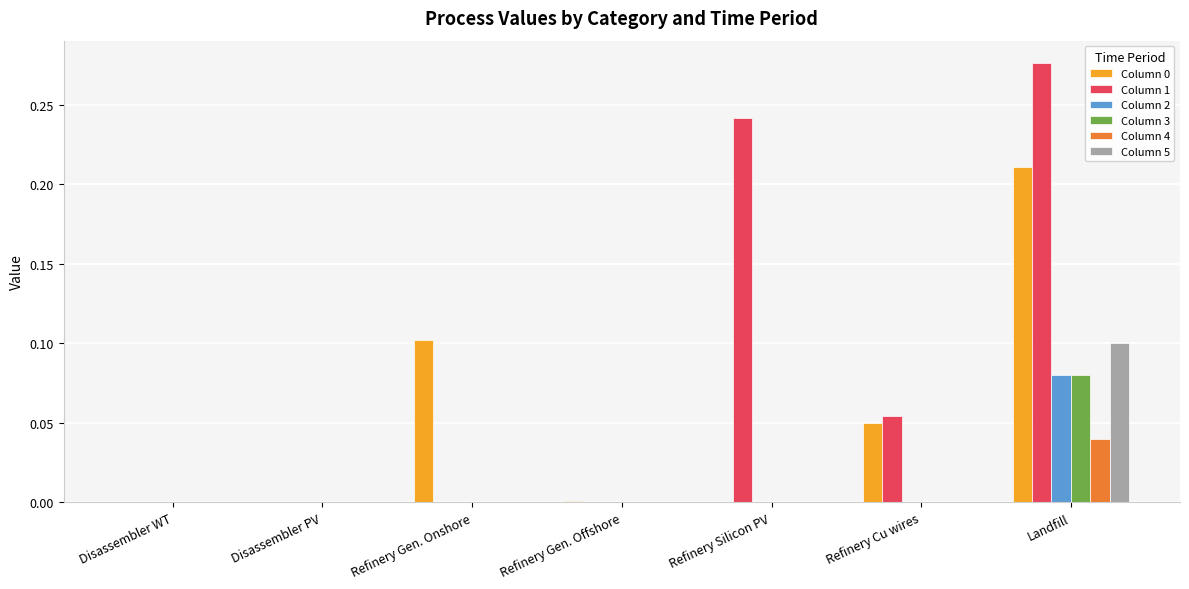

True or false: Column 5 has a value of 0.0 at Refinery Gen. Offshore.

True